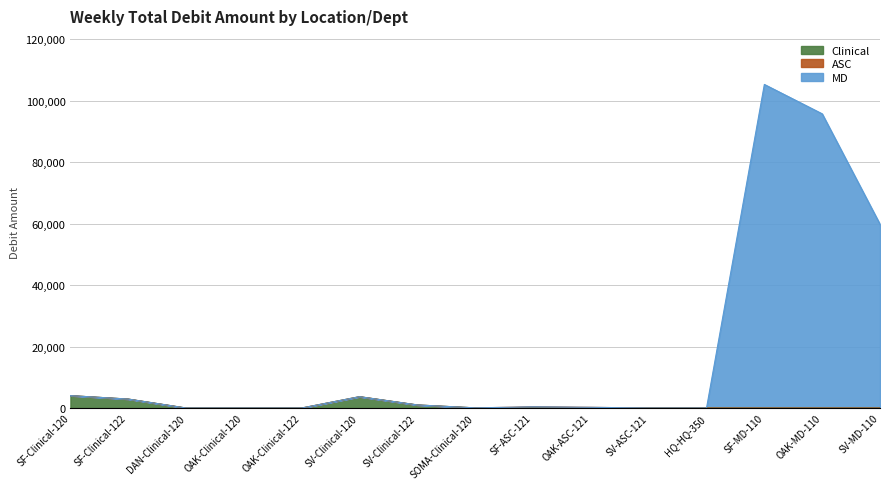

Does the chart display data point markers on the line(s)?

No